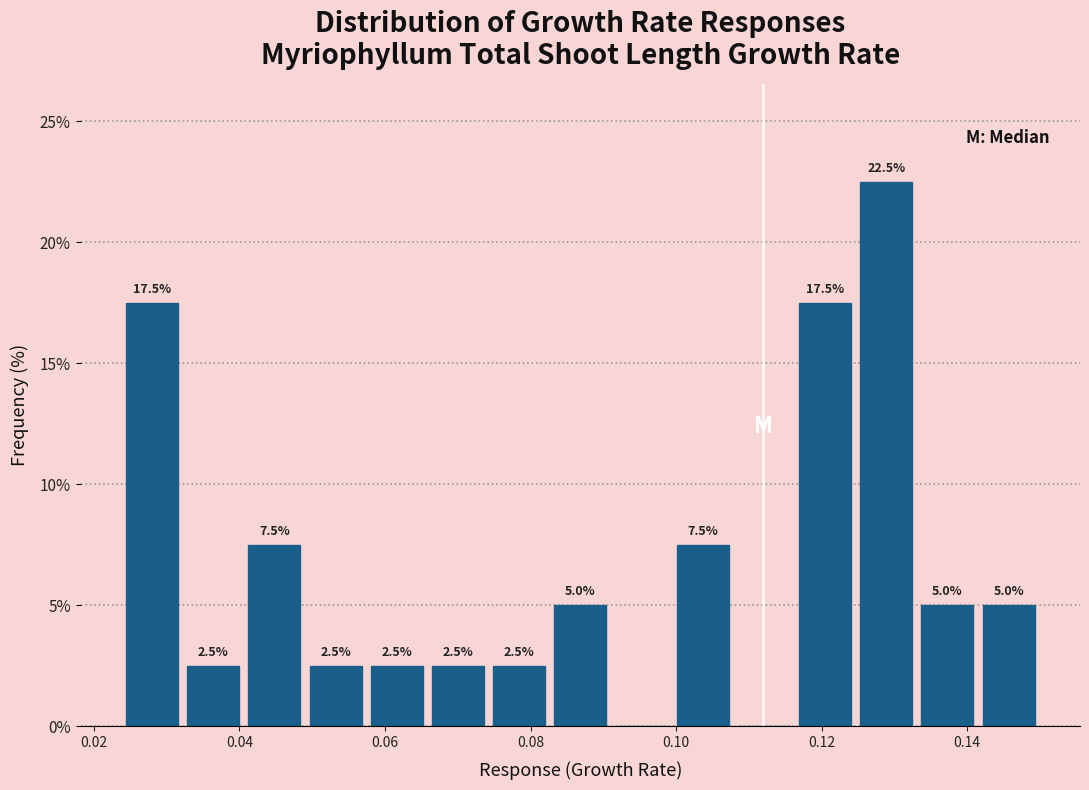

Which range on the x-axis has the tallest bar?

0.124 to 0.134